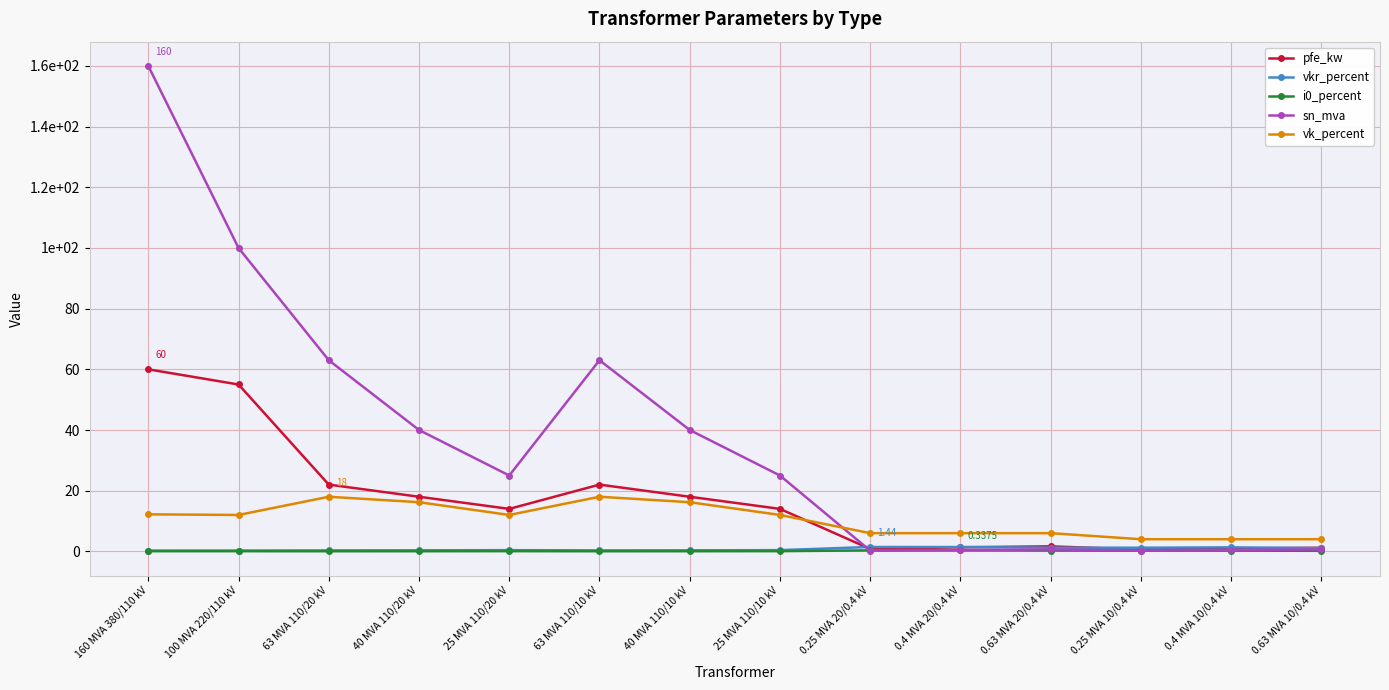

What is the value of the pfe_kw point at the 14th from the left?

1.2